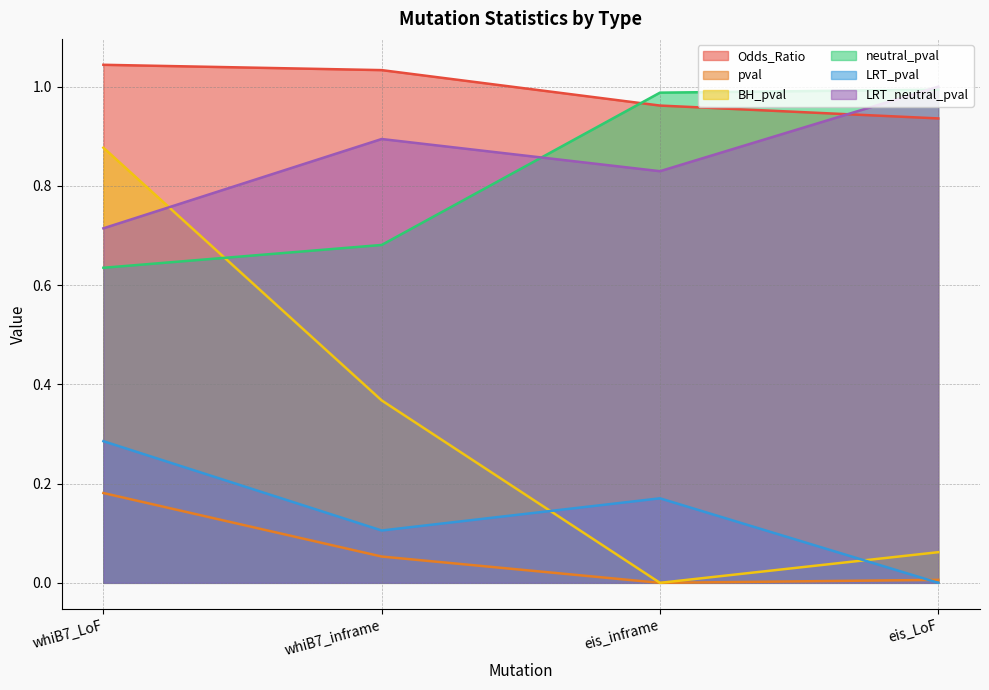

At which label does Odds_Ratio first exceed 1?

whiB7_LoF